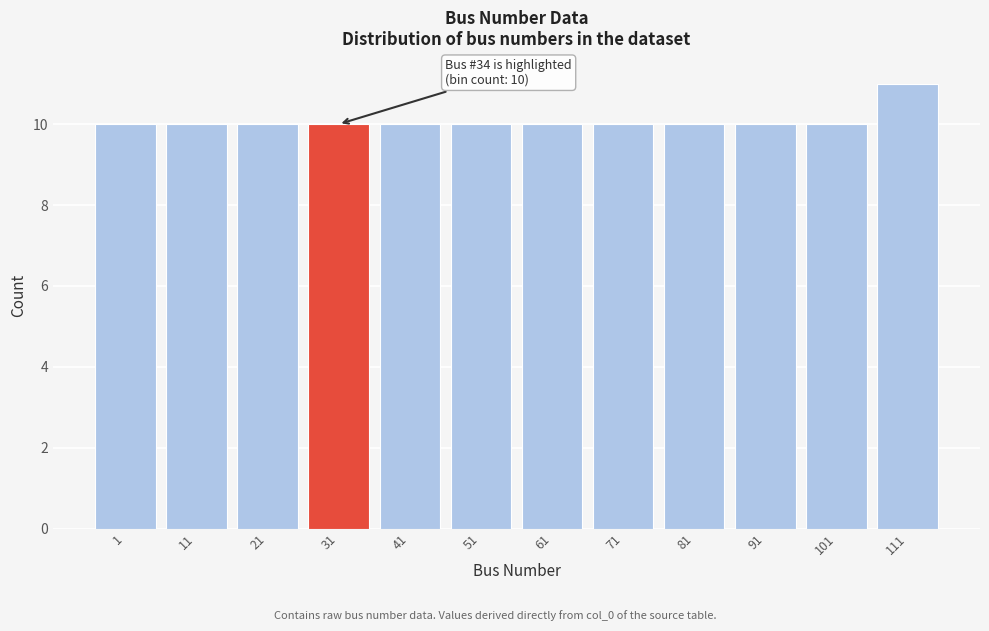

Reading left to right, what are all the values shown in this chart?

10	10	10	10	10	10	10	10	10	10	10	11